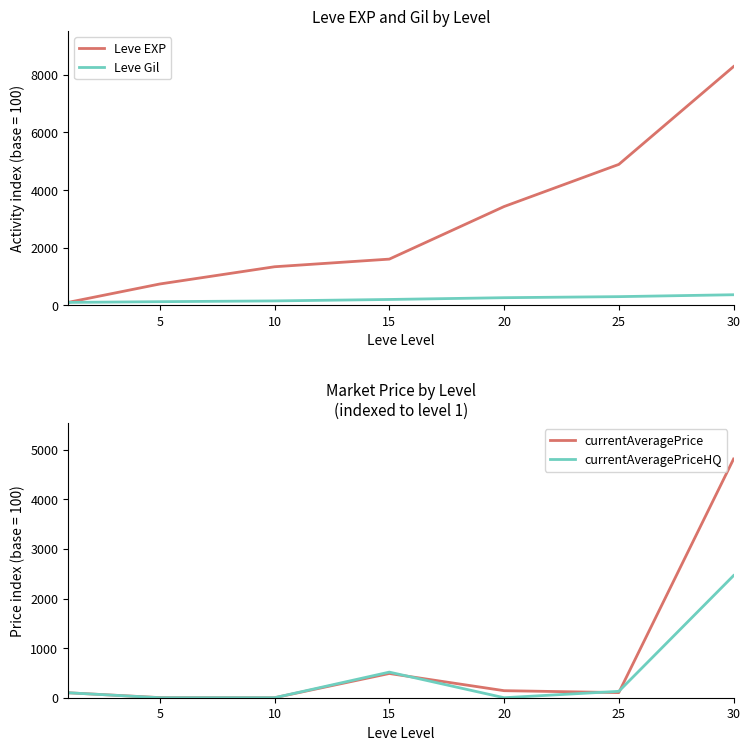

What is the highest value of the Leve EXP series?

8288.9